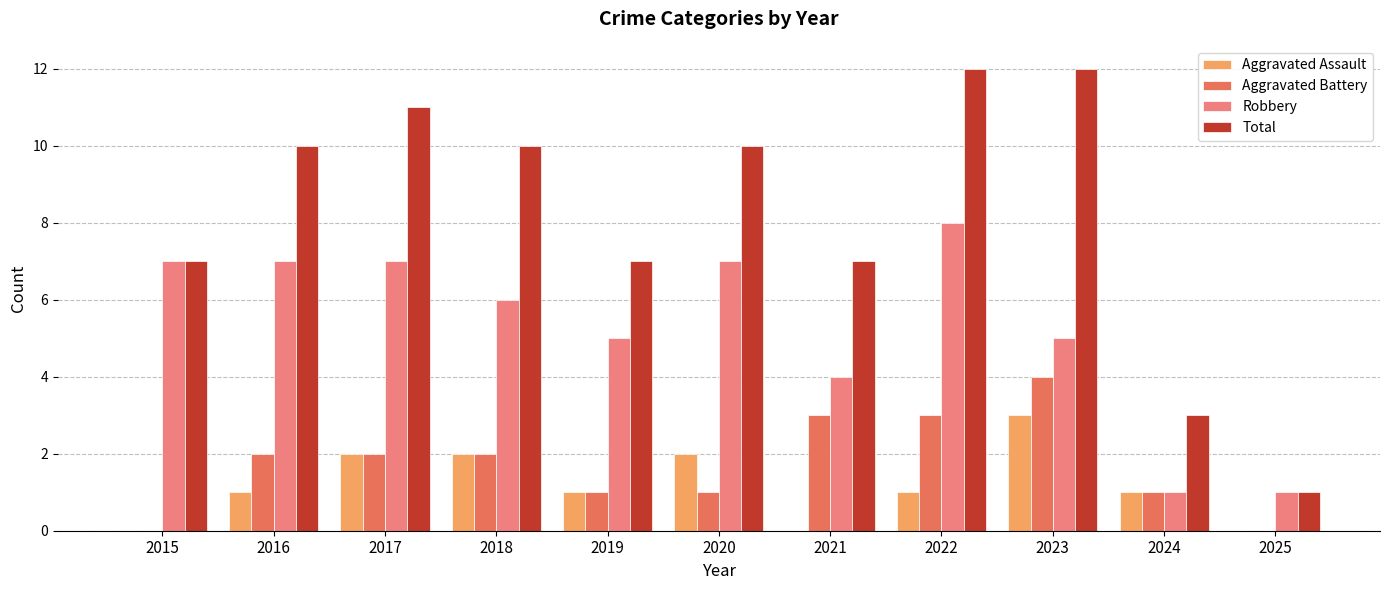

What is the average value of the Aggravated Assault series?

1